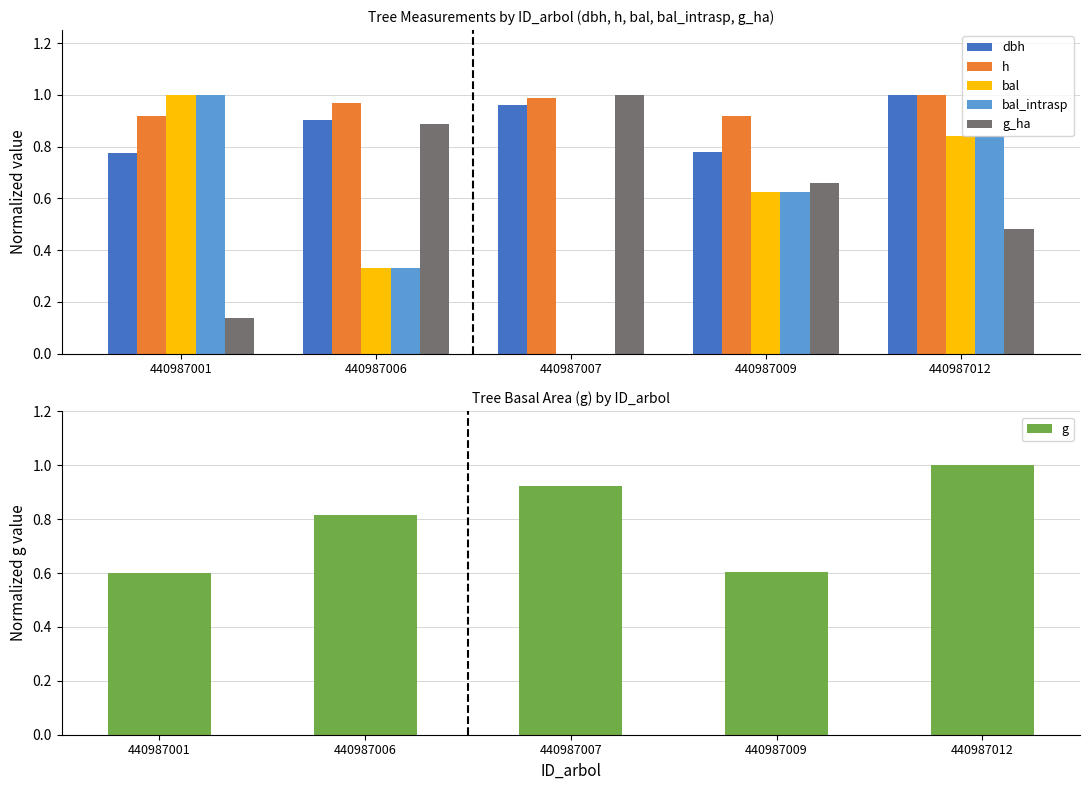

The bal series shows 0.3 at 440987009. True or false?

False